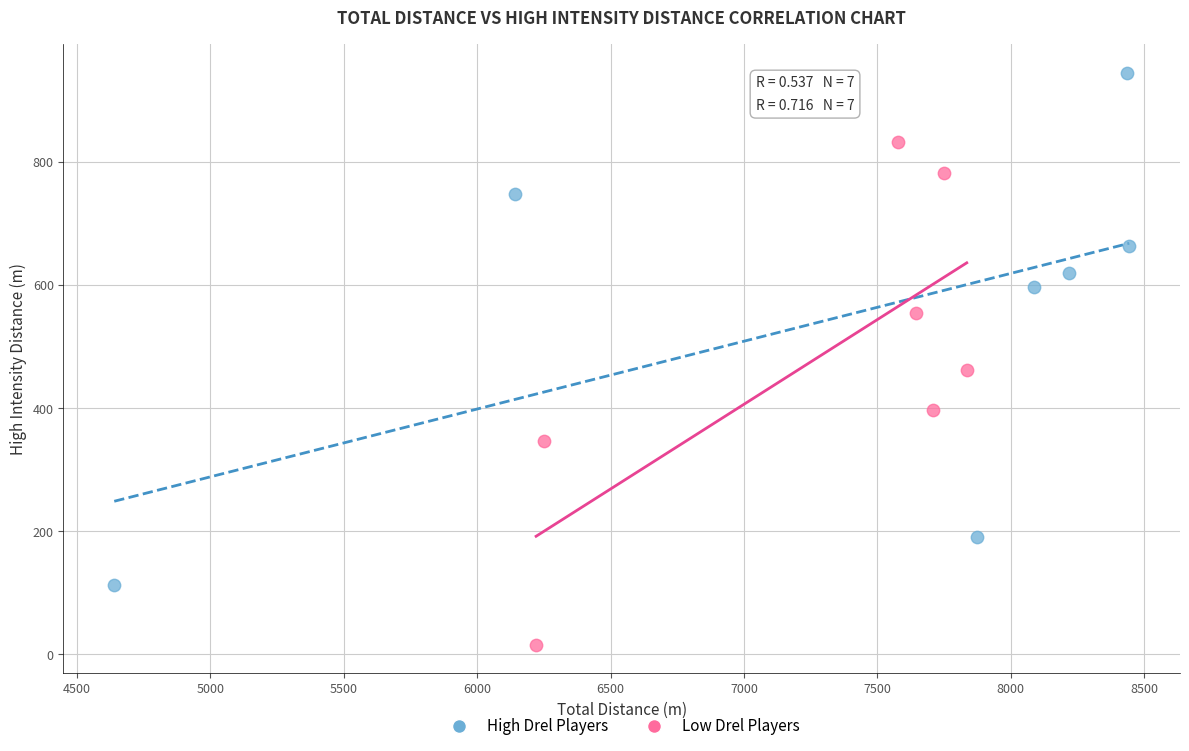

Which series reaches the minimum Y coordinate?

Low Drel Players